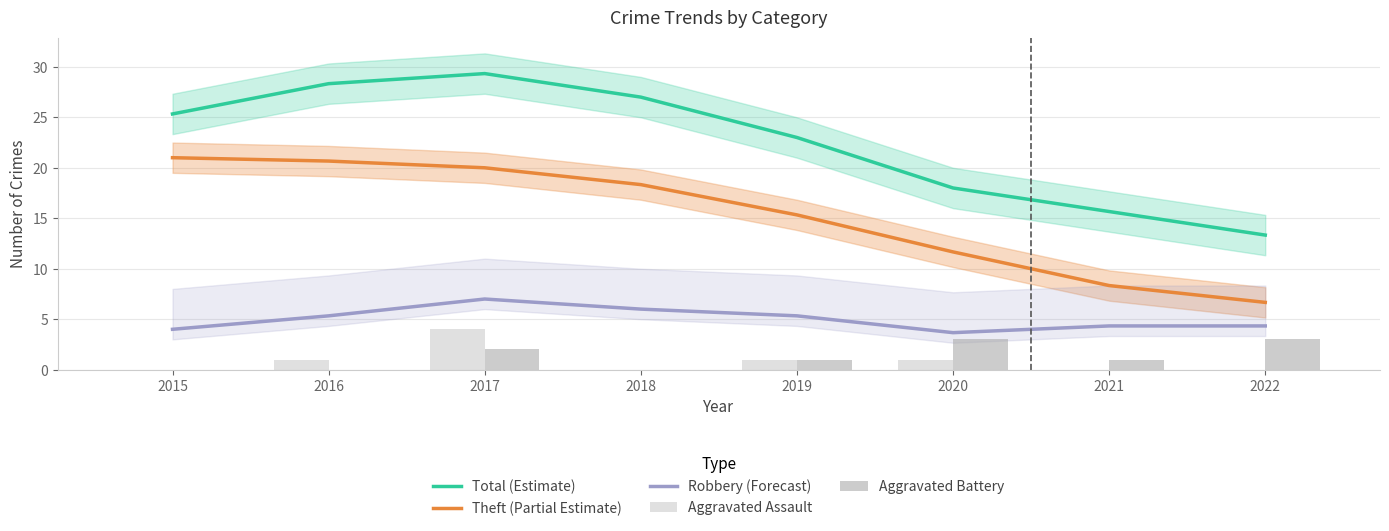

Is the value of Theft (Partial Estimate) at 2022 greater than the value of Total (Estimate) at 2017?

No